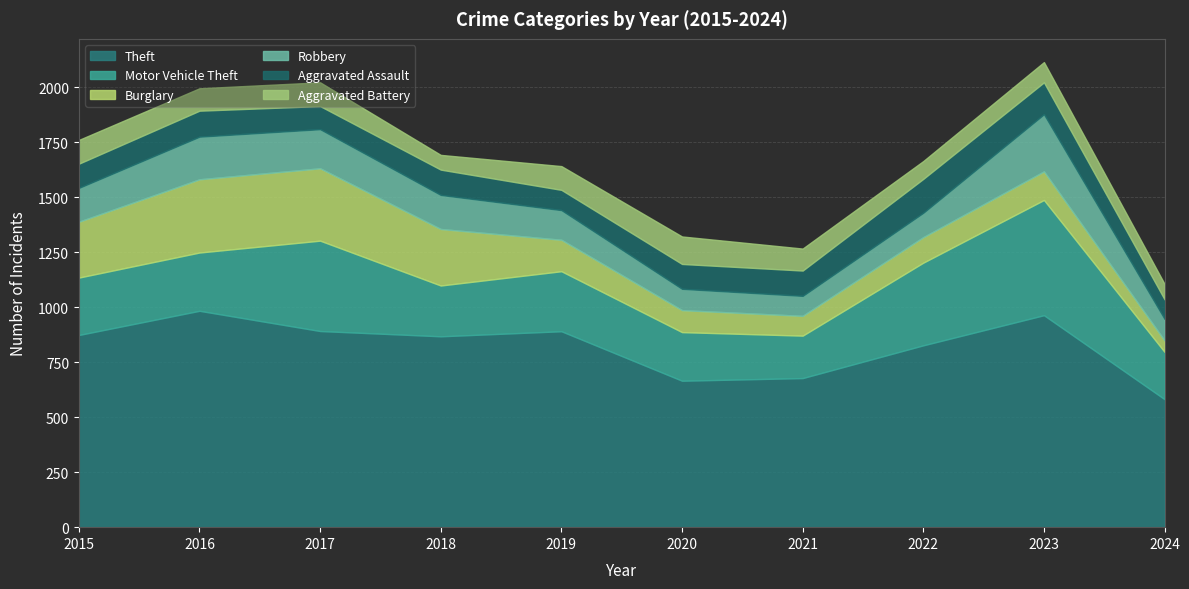

At which category does Motor Vehicle Theft reach its first local peak?

2017